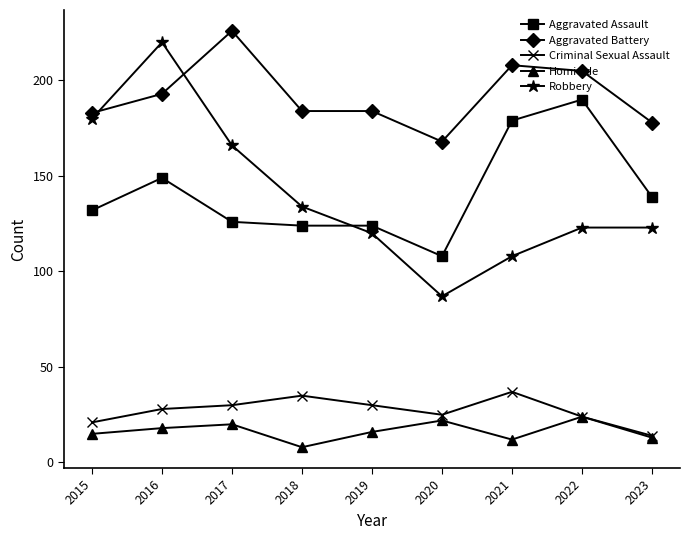

How many lines are shown in the chart?

5